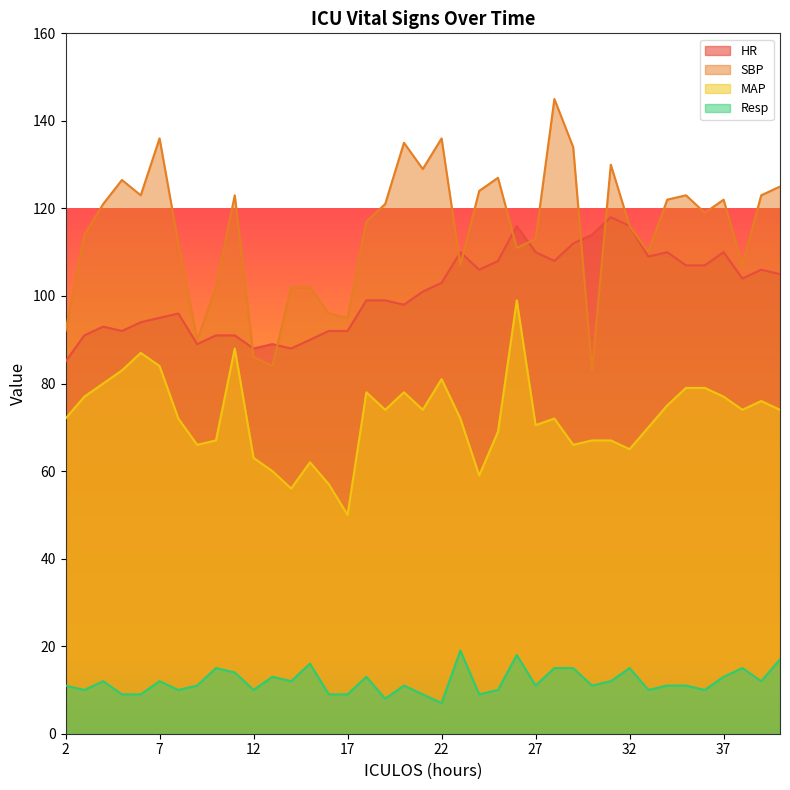

Reading left to right, transcribe all the data shown in this chart.

HR: 2=85.0	3=91.0	4=93.0	5=92.0	6=94.0	7=95.0	8=96.0	9=89.0	10=91.0	11=91.0	12=88.0	13=89.0	14=88.0	15=90.0	16=92.0	17=92.0	18=99.0	19=99.0	20=98.0	21=101.0	22=103.0	23=110.0	24=106.0	25=108.0	26=116.0	27=110.0	28=108.0	29=112.0	30=114.0	31=118.0	32=116.0	33=109.0	34=110.0	35=107.0	36=107.0	37=110.0	38=104.0	39=106.0	40=105.0
SBP: 2=92.0	3=114.0	4=121.0	5=126.5	6=123.0	7=136.0	8=112.0	9=90.0	10=102.0	11=123.0	12=86.0	13=84.0	14=102.0	15=102.0	16=96.0	17=95.0	18=117.0	19=121.0	20=135.0	21=129.0	22=136.0	23=107.0	24=124.0	25=127.0	26=111.0	27=113.0	28=145.0	29=134.0	30=83.0	31=130.0	32=116.0	33=110.0	34=122.0	35=123.0	36=119.0	37=122.0	38=107.0	39=123.0	40=125.0
MAP: 2=72.0	3=77.0	4=80.0	5=83.0	6=87.0	7=84.0	8=72.0	9=66.0	10=67.0	11=88.0	12=63.0	13=60.0	14=56.0	15=62.0	16=57.0	17=50.0	18=78.0	19=74.0	20=78.0	21=74.0	22=81.0	23=72.0	24=59.0	25=69.0	26=99.0	27=70.5	28=72.0	29=66.0	30=67.0	31=67.0	32=65.0	33=70.0	34=75.0	35=79.0	36=79.0	37=77.0	38=74.0	39=76.0	40=74.0
Resp: 2=11.0	3=10.0	4=12.0	5=9.0	6=9.0	7=12.0	8=10.0	9=11.0	10=15.0	11=14.0	12=10.0	13=13.0	14=12.0	15=16.0	16=9.0	17=9.0	18=13.0	19=8.0	20=11.0	21=9.0	22=7.0	23=19.0	24=9.0	25=10.0	26=18.0	27=11.0	28=15.0	29=15.0	30=11.0	31=12.0	32=15.0	33=10.0	34=11.0	35=11.0	36=10.0	37=13.0	38=15.0	39=12.0	40=17.0